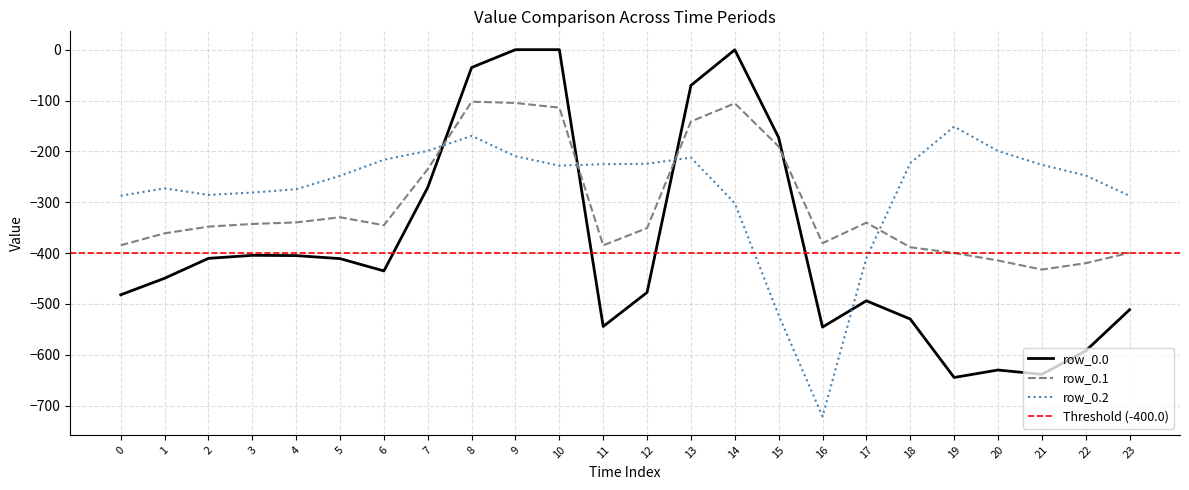

What is the sum of the row_0.2 values at 17 and 18?

-632.7